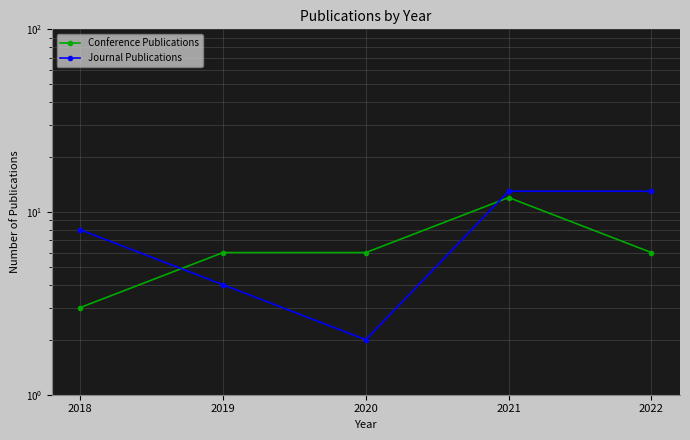

At which category is the sum across all series the highest?

2021